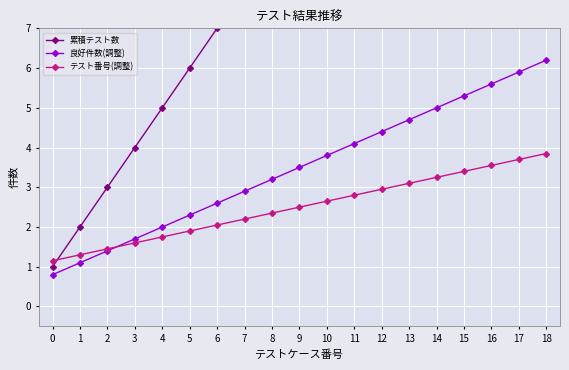

What is the sum of all 良好件数(調整) values?

66.5